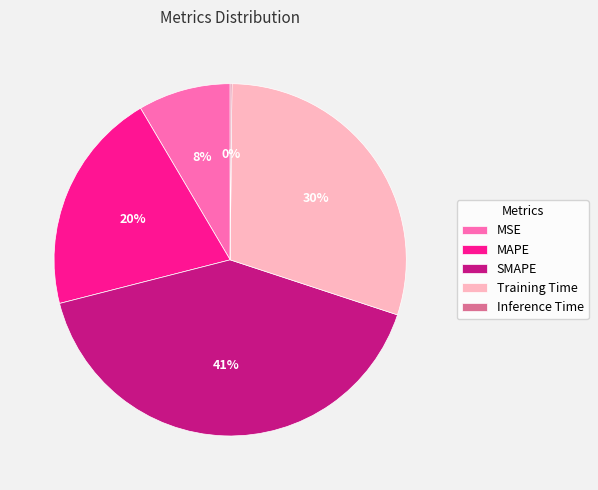

Combined, do MSE and Training Time account for over 50%?

No